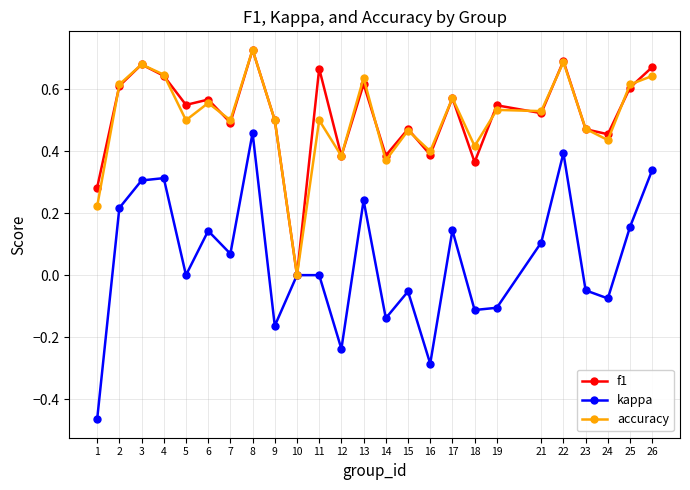

What are all the series names shown in the legend?

f1, kappa, accuracy